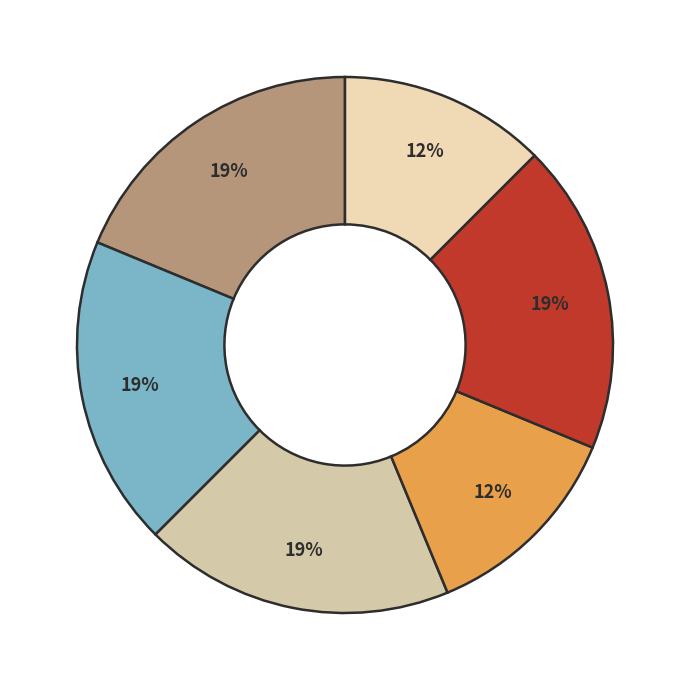

Count the number of slices in the pie.

6